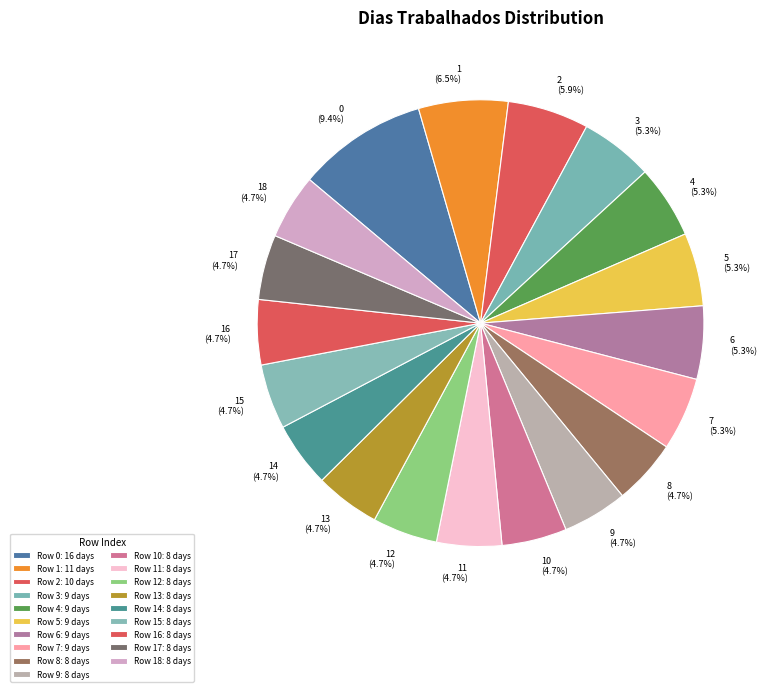

To the nearest percent, what is the average slice percentage?

5%